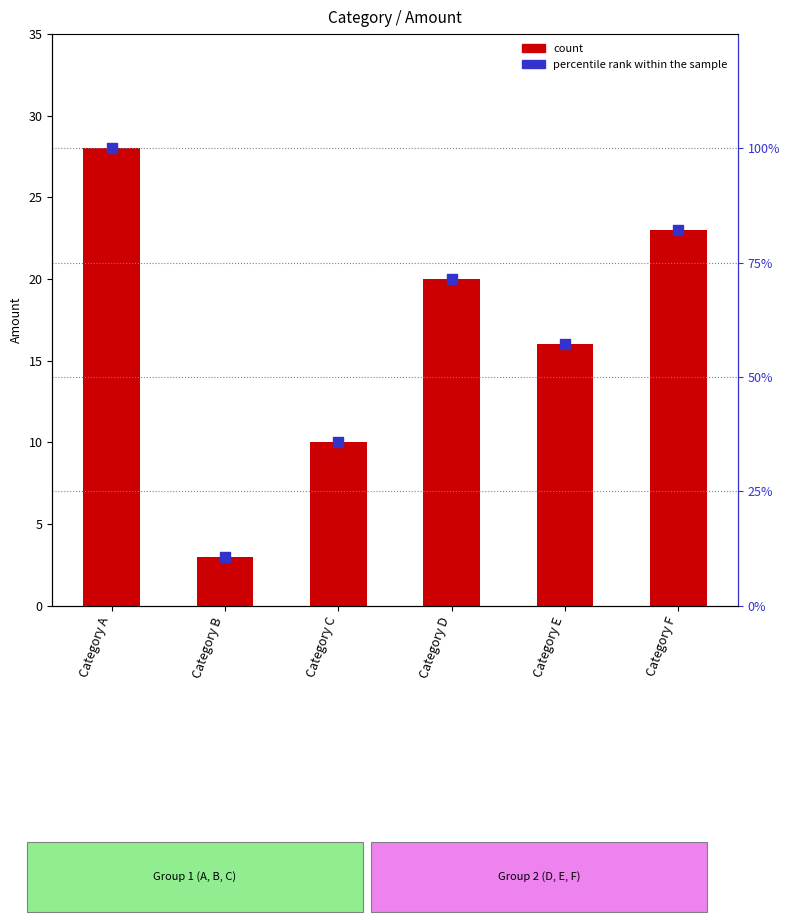

What are all the series names shown in the legend?

count, percentile rank within the sample